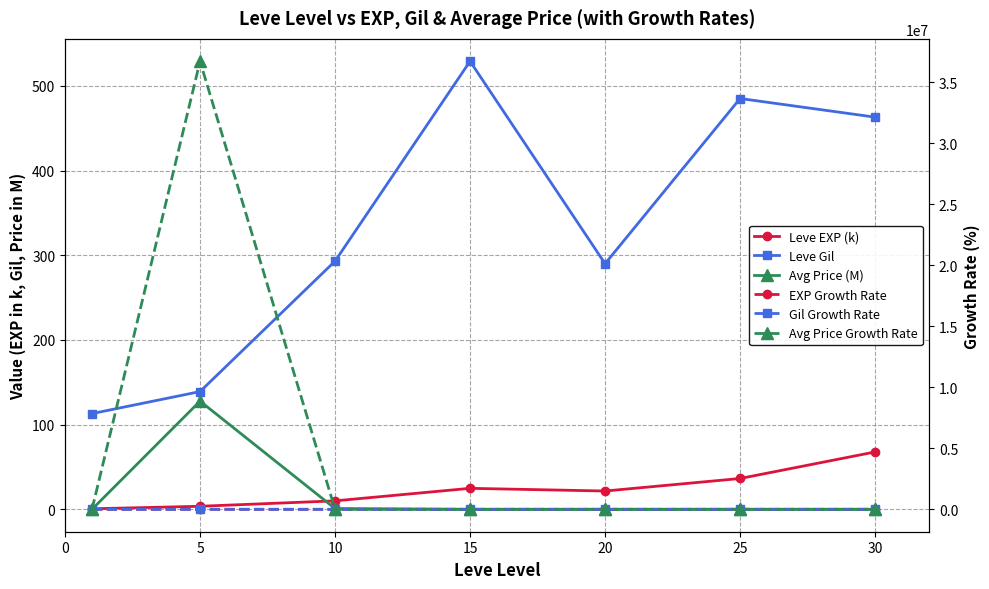

What is the minimum value for Leve EXP (k)?

0.6